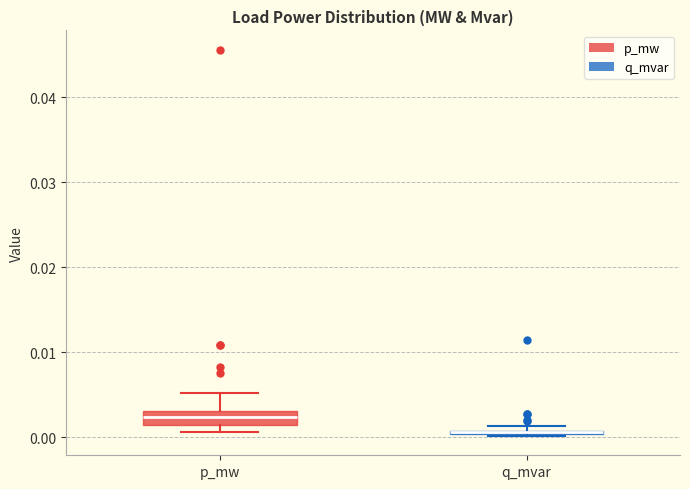

Comparing the boxes themselves (not the whiskers), which one is the tallest?

p_mw